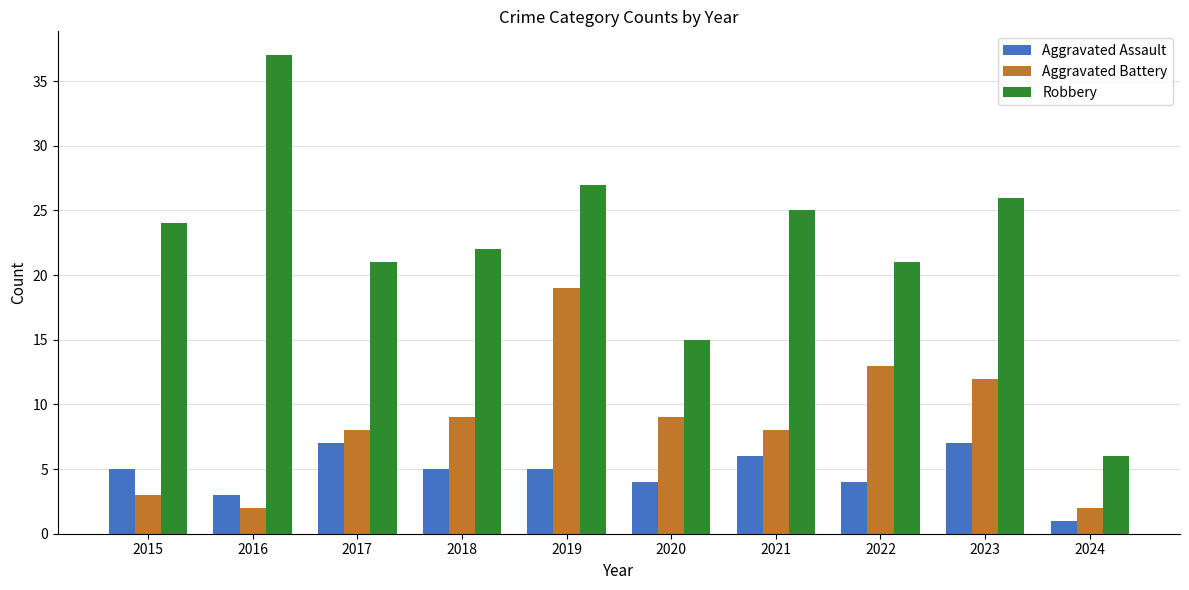

What is the value of the Aggravated Battery bar at the 1st from the left?

3